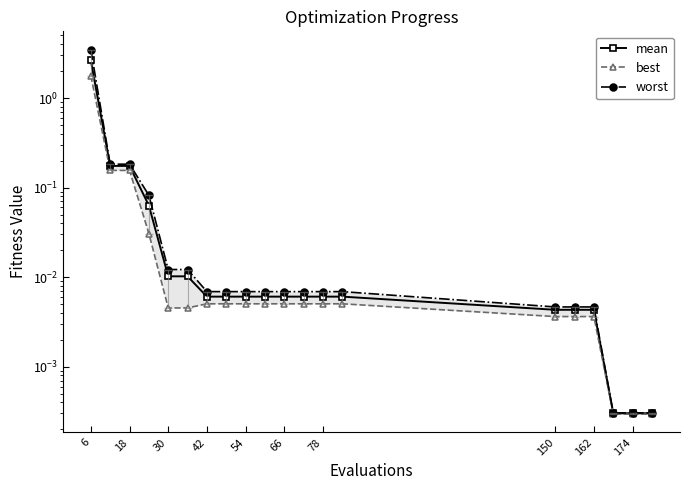

What are all the series names shown in the legend?

mean, best, worst